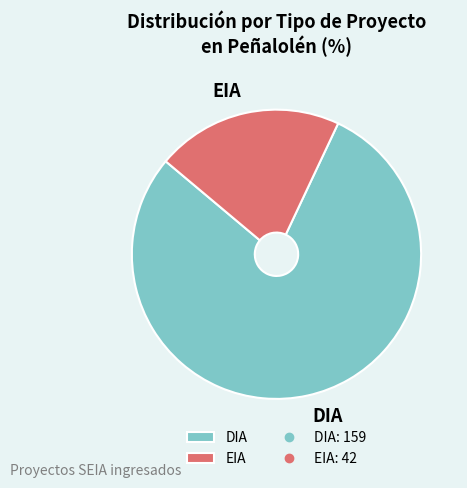

Between EIA and DIA, which is larger?

DIA